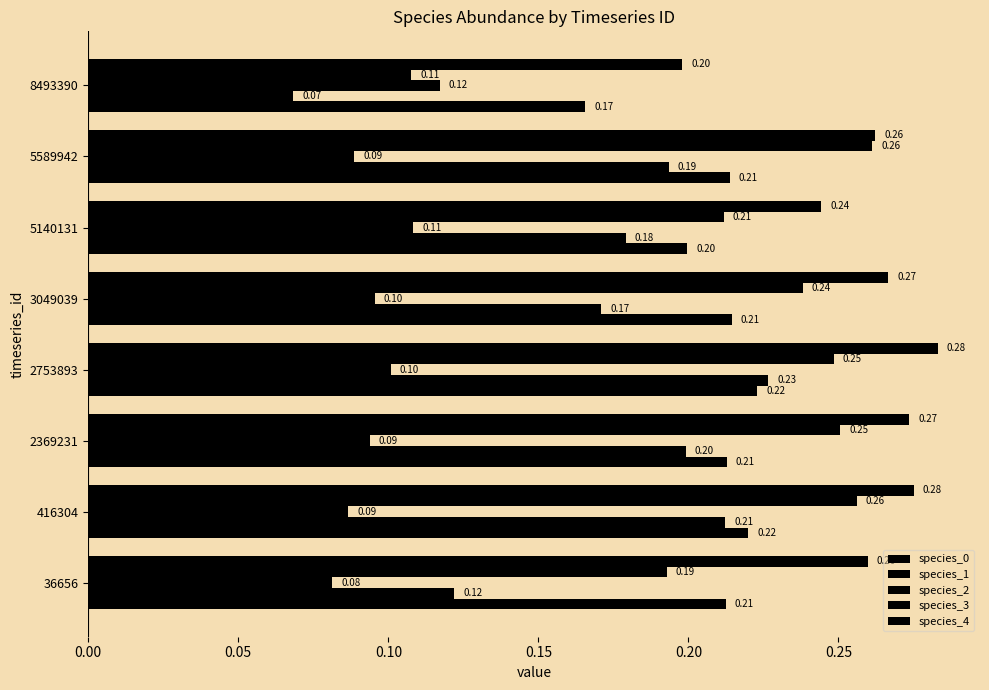

Which series has the largest total across all categories?

species_4